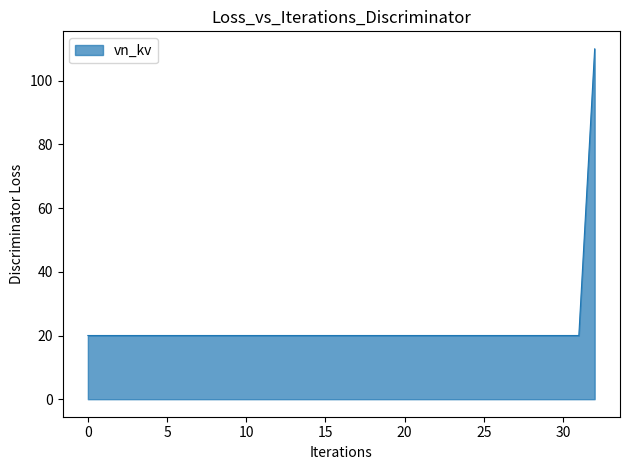

What is the minimum value shown in the chart?

20